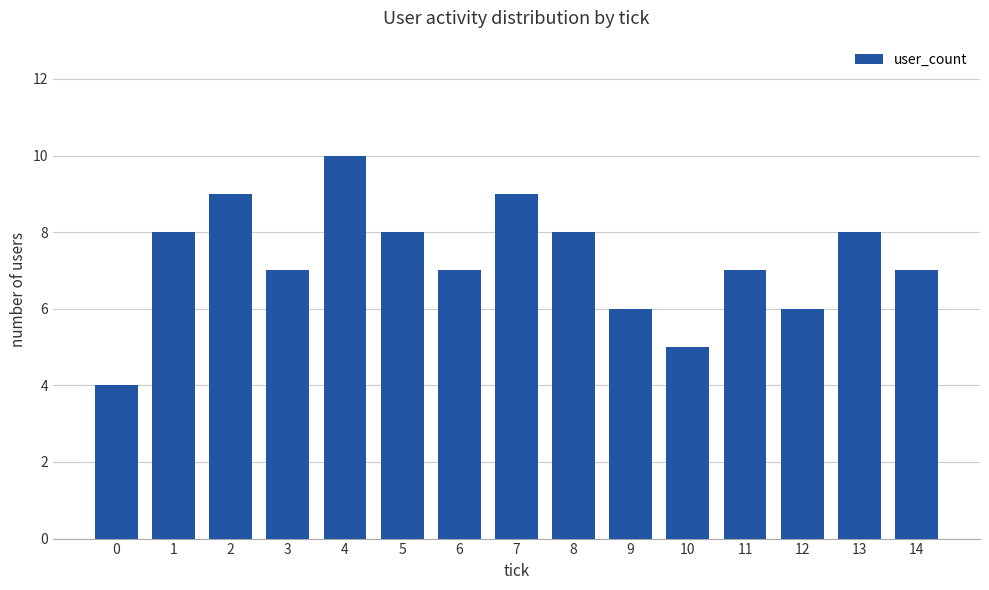

Reading left to right, list all the values displayed in this chart.

0=4	1=8	2=9	3=7	4=10	5=8	6=7	7=9	8=8	9=6	10=5	11=7	12=6	13=8	14=7